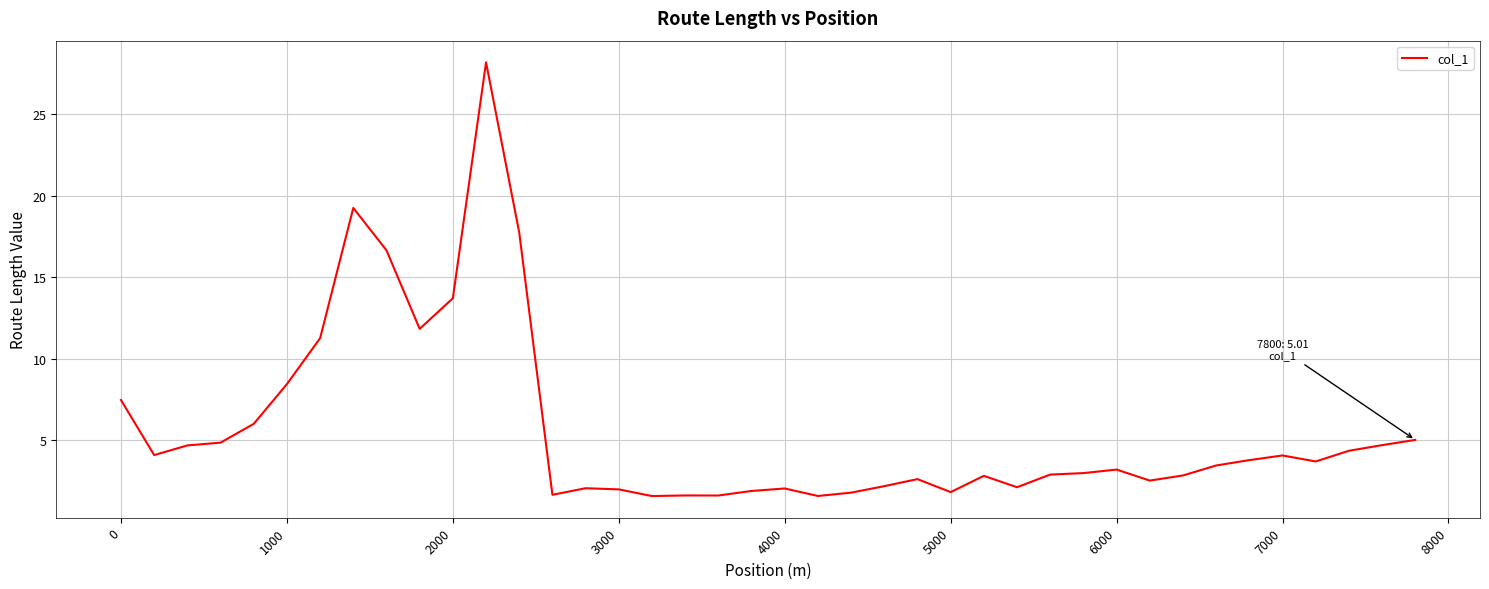

What is the difference between the maximum and minimum values?

26.6